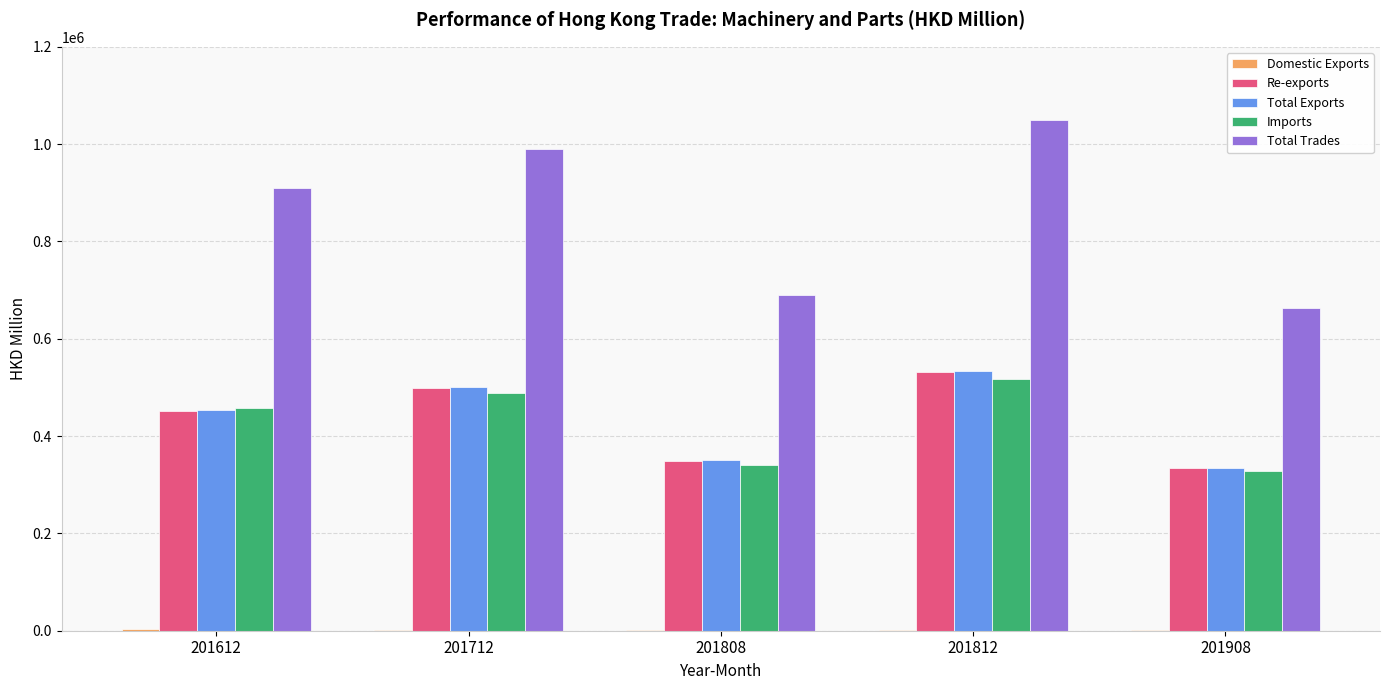

Read the Total Trades value at 201612.

910587.5